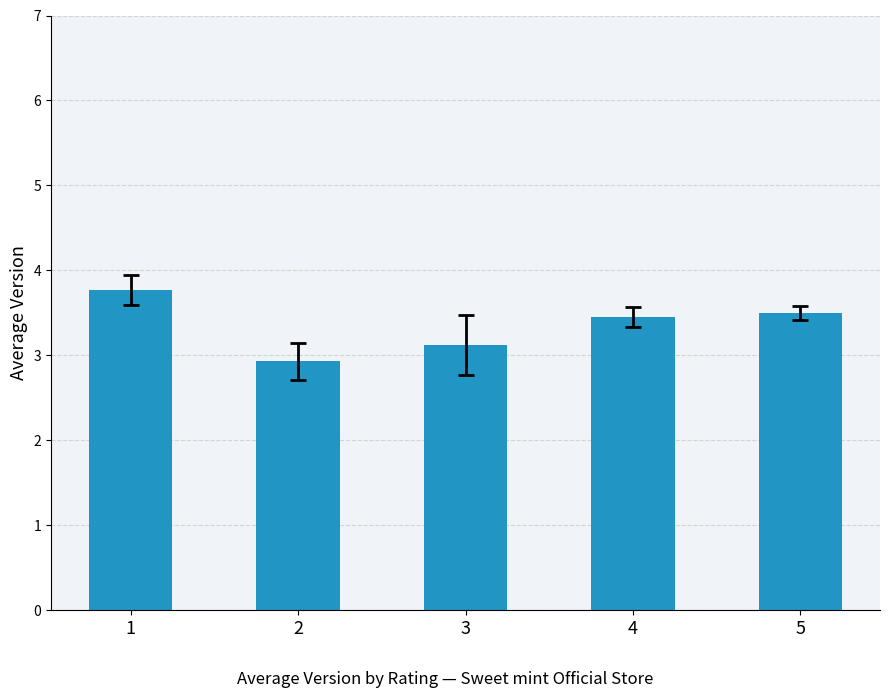

What is the minimum value shown in the chart?

2.9